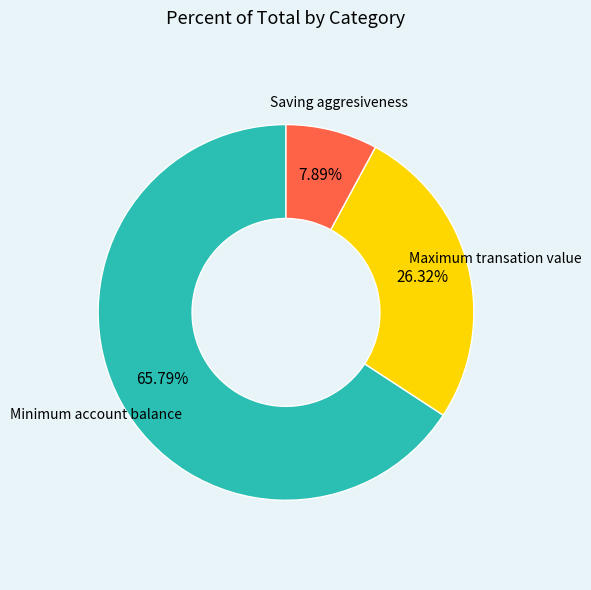

How many segments does this pie chart have?

3